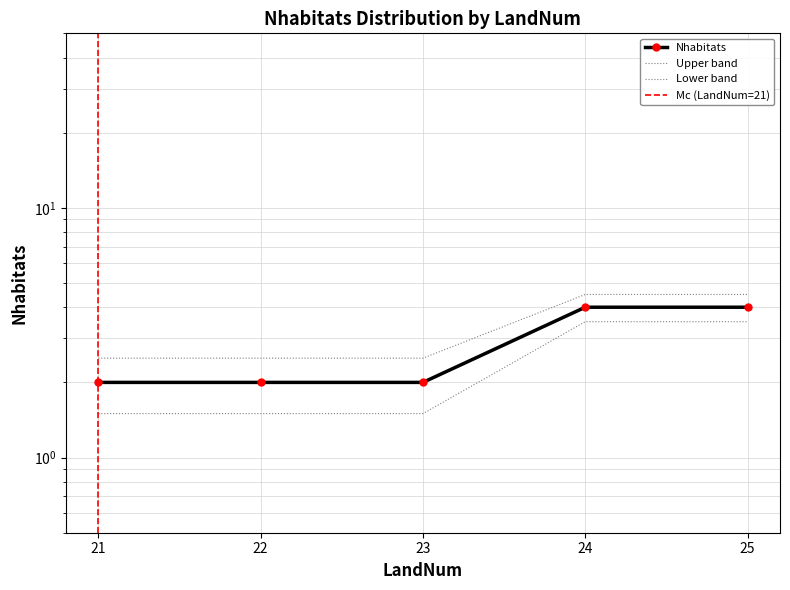

What is the change in value from 22 to 25?

+2